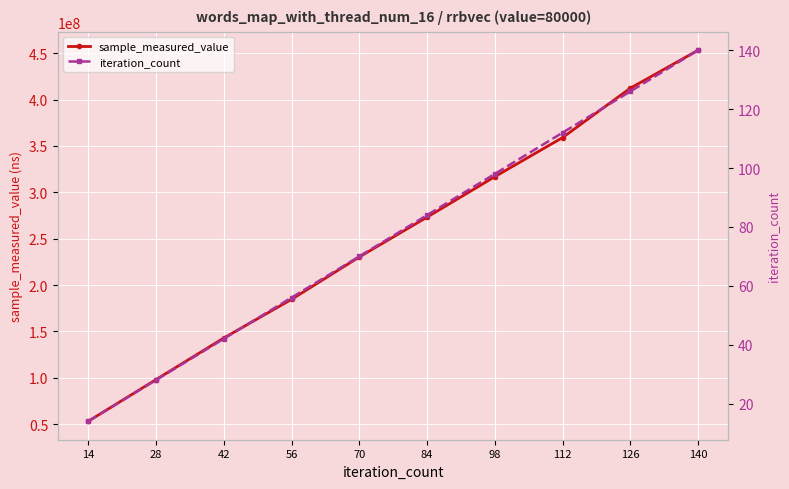

Reading right to left, extract all data points from this chart.

sample_measured_value: 453222364	412294492	359001084	316856859	273213267	230283518	184554349	142917191	98081210	53151631
iteration_count: 140	126	112	98	84	70	56	42	28	14